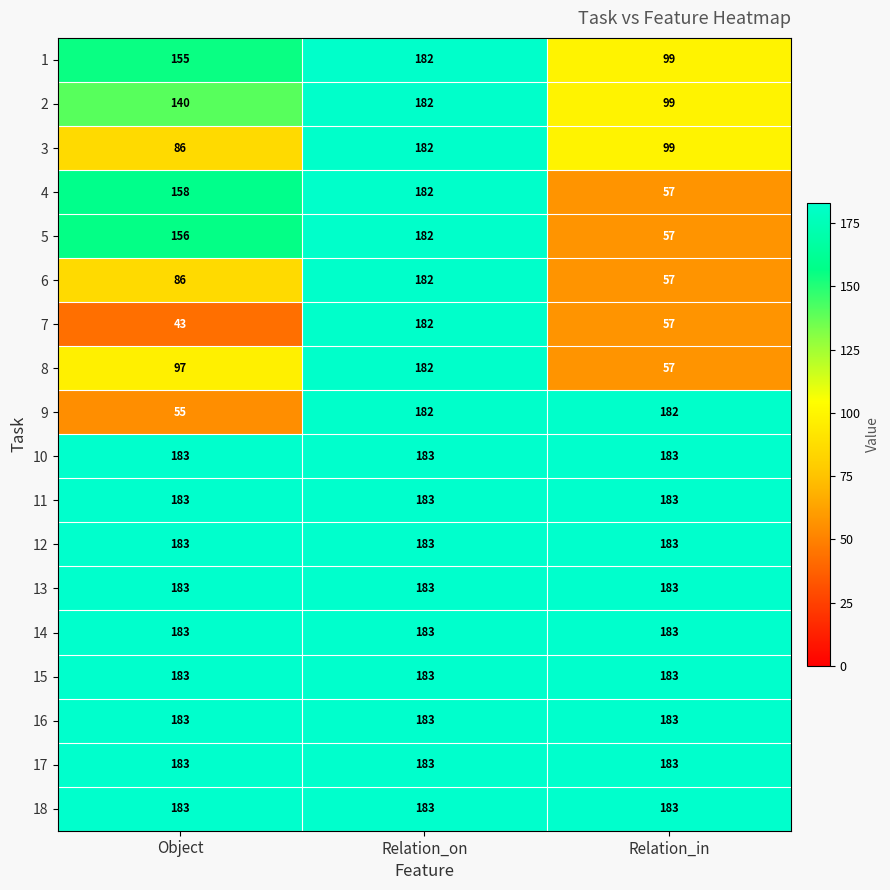

At which label does 7 reach its minimum?

Object